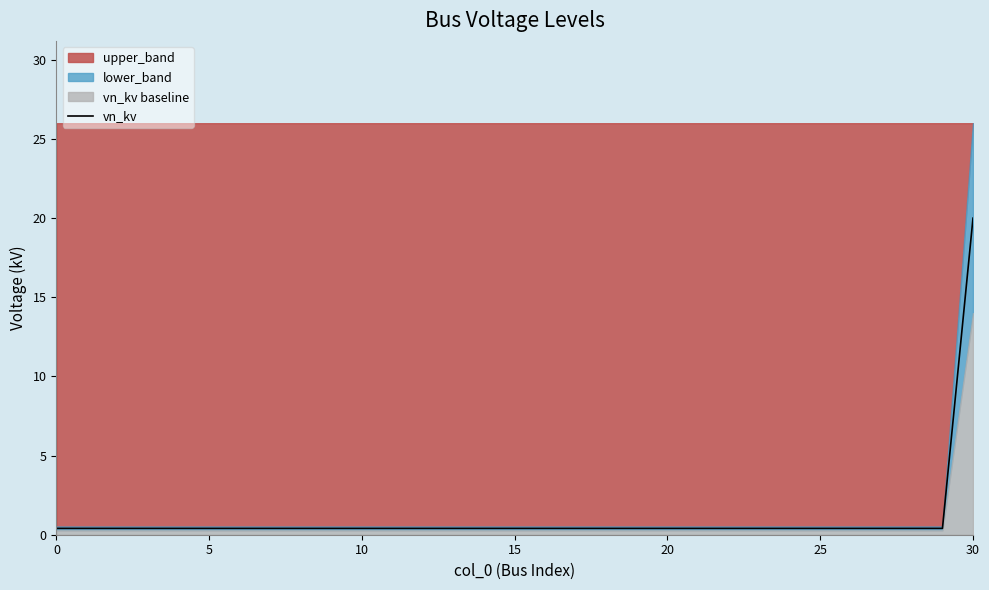

At which label does vn_kv reach its peak?

30